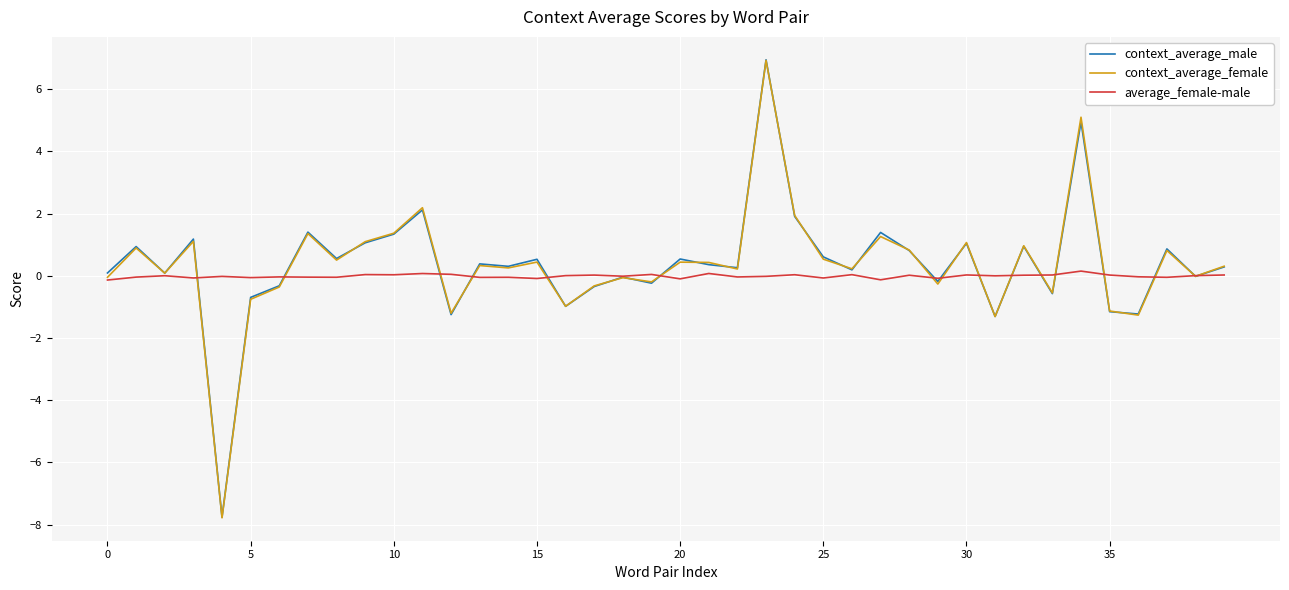

What is the smallest value displayed?

-7.8